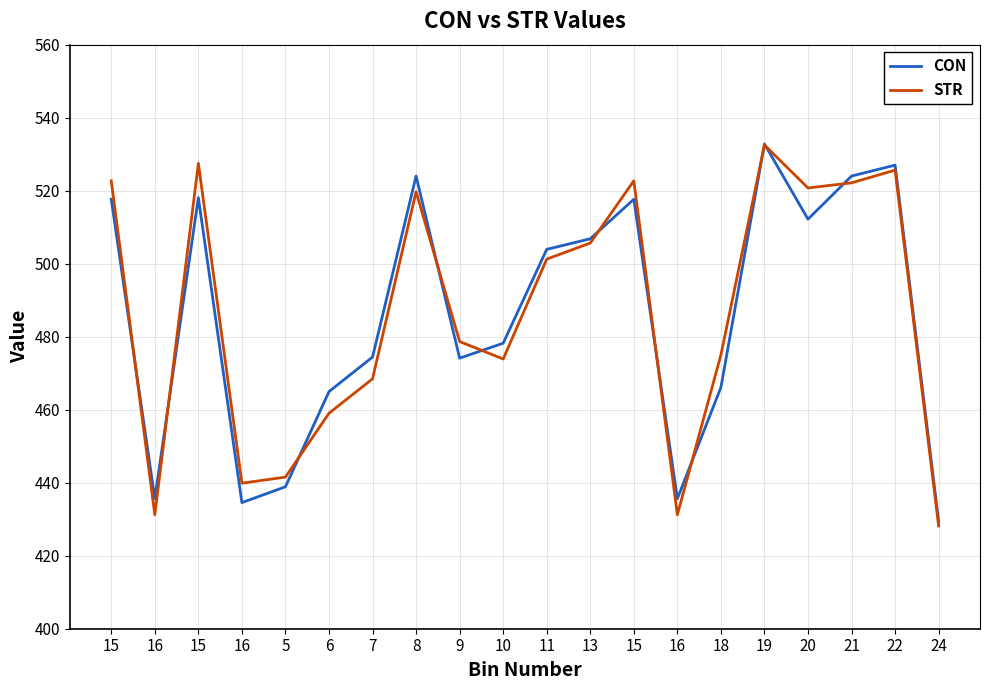

At which category does CON reach its first local valley?

16